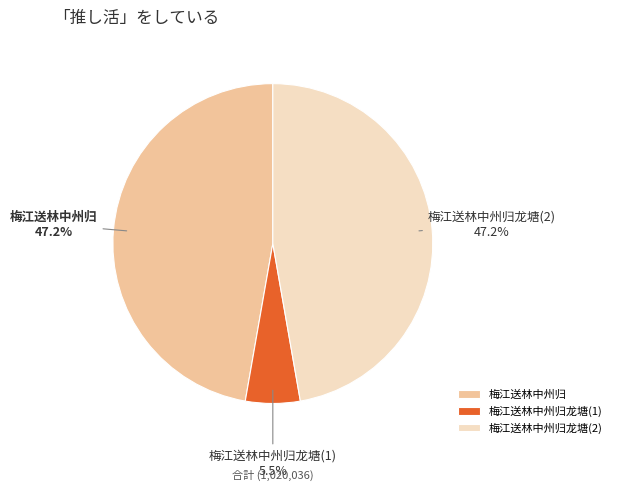

How many segments does this pie chart have?

3